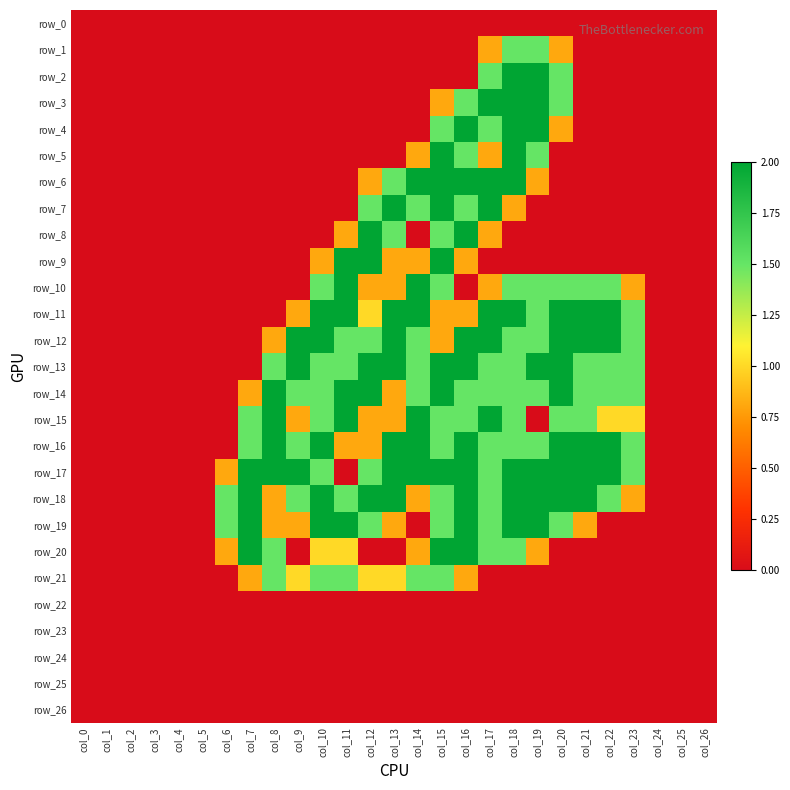

Which category has the lowest value across all series?

col_0